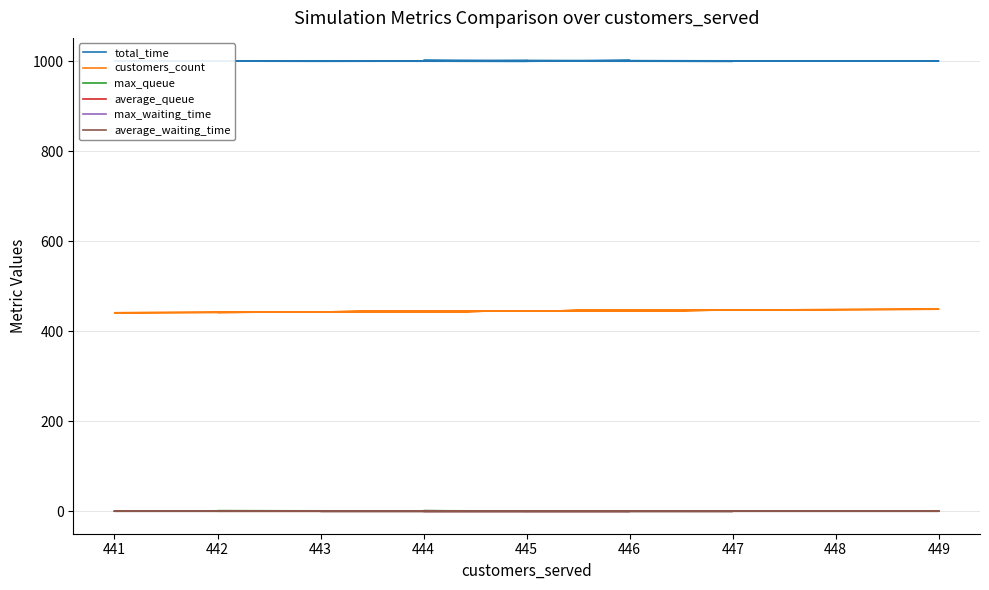

What is the difference between the maximum and minimum values in the customers_count series?

8.0